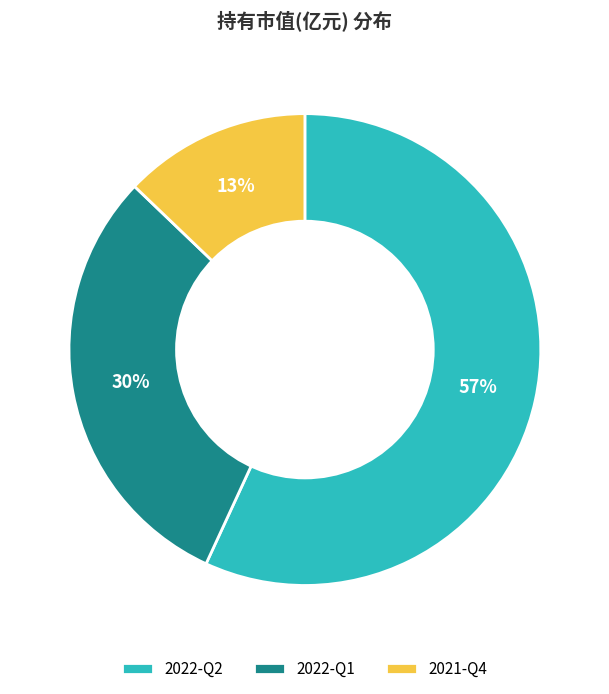

Between 2022-Q2 and 2021-Q4, which is larger?

2022-Q2